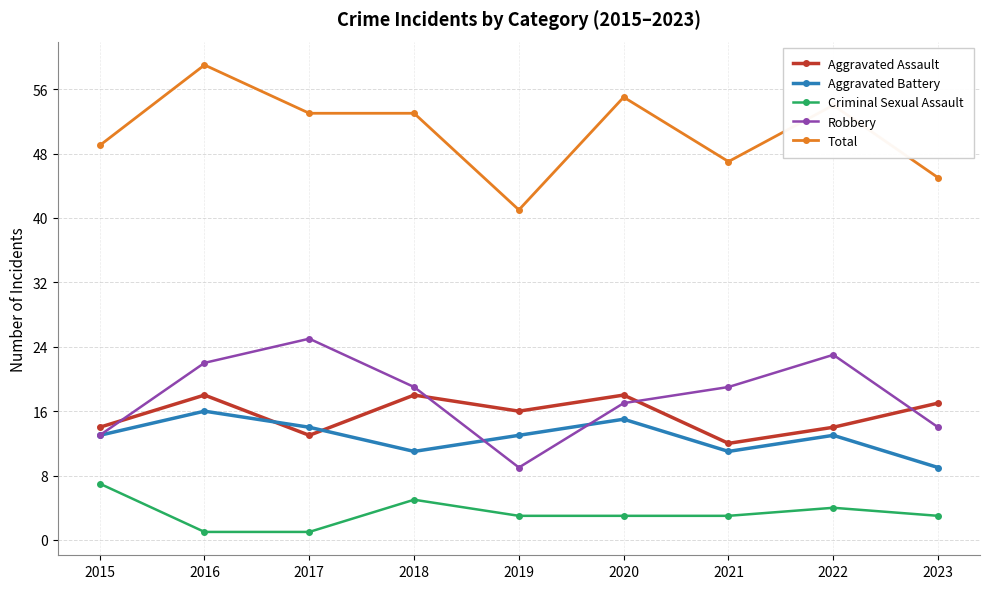

Where is the first local maximum for Aggravated Battery?

2016